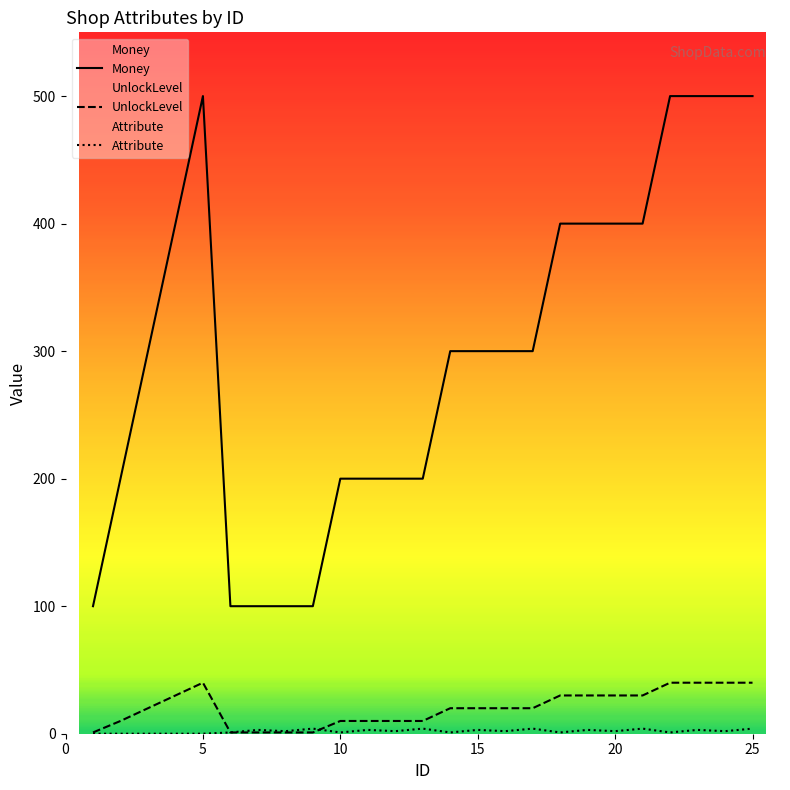

What is the minimum value for Money?

100